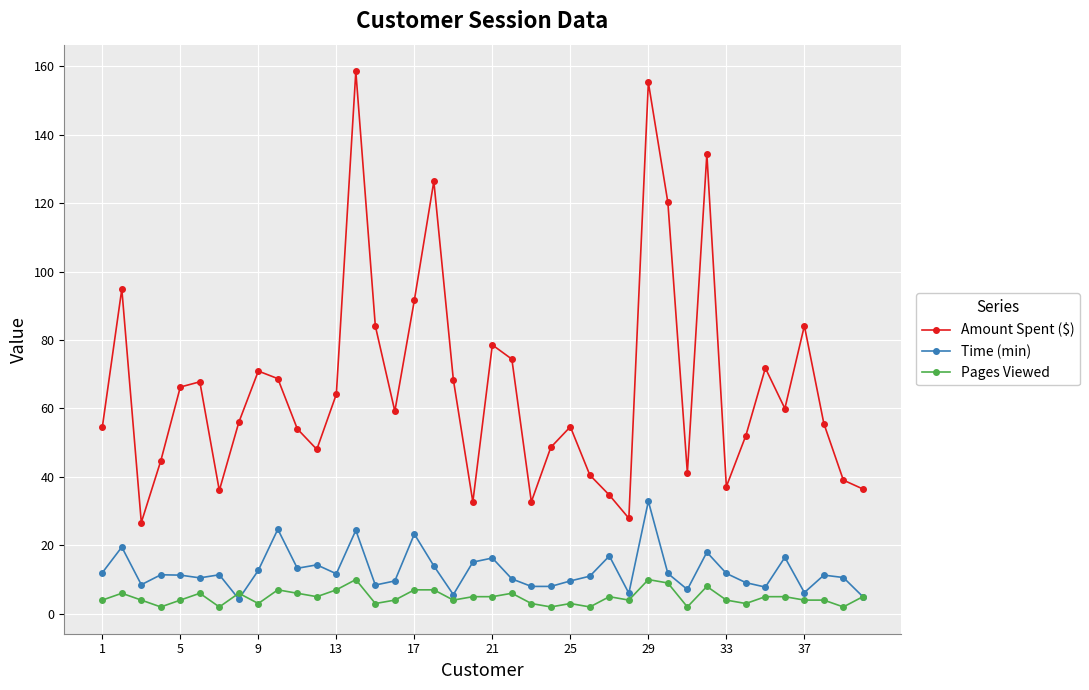

What is the maximum value shown in the chart?

158.5